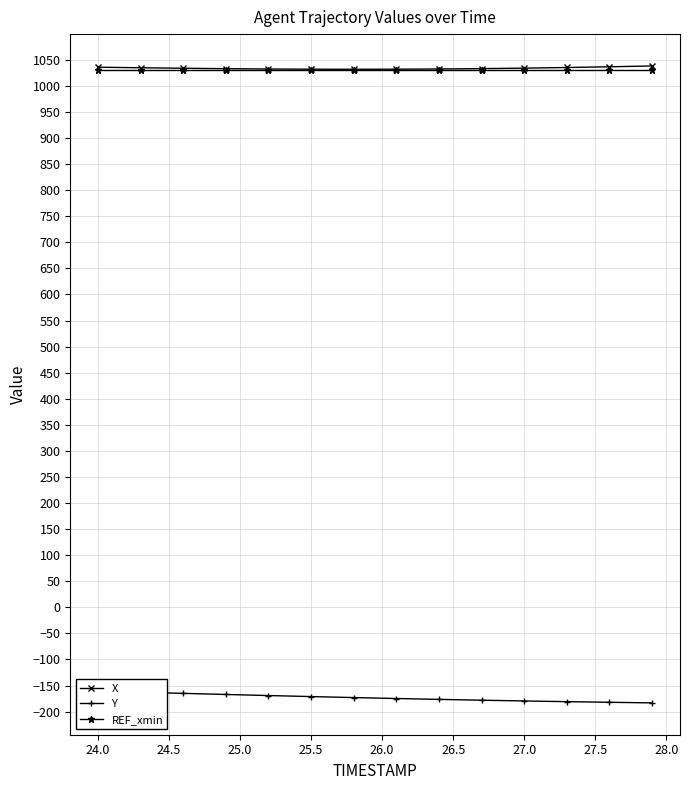

True or false: REF_xmin and Y cross at least once.

False